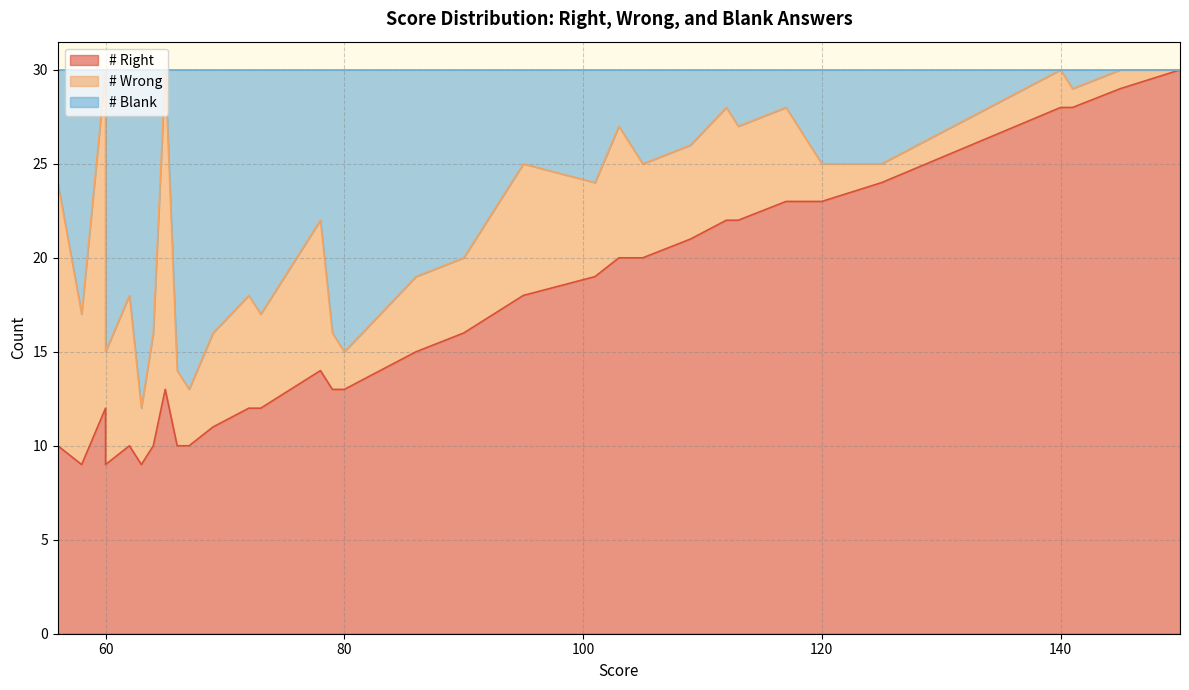

Between 13 and 33, which series saw the biggest shift?

# Right